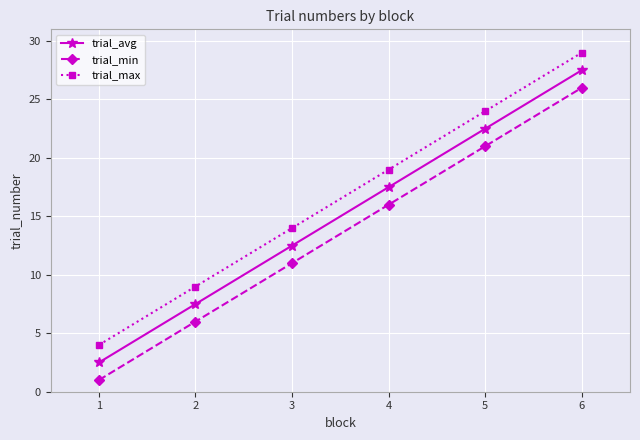

Where is trial_min nearest to the value 13?

3